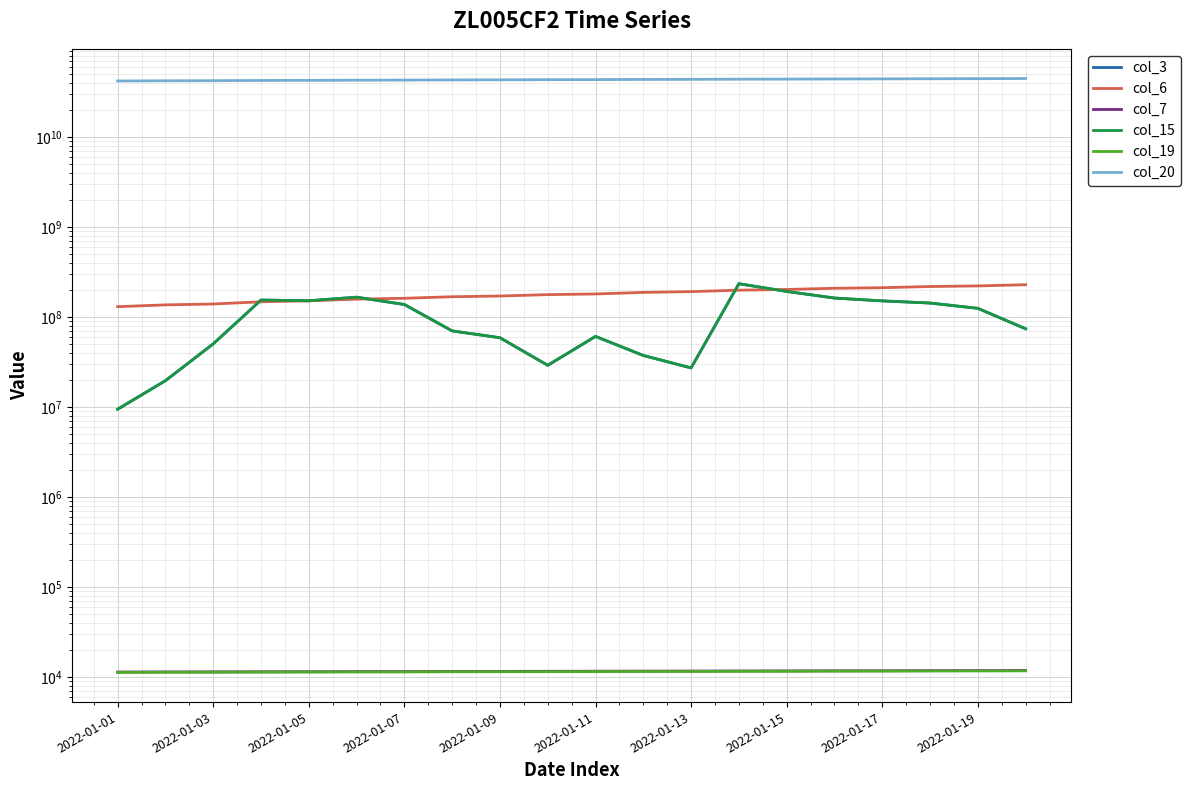

What is the difference between the second highest and second lowest values in the col_3 series?

174038696